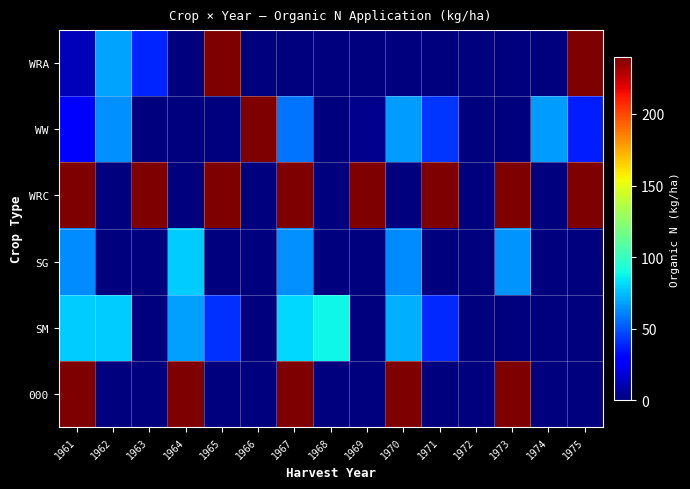

Which label corresponds to the largest value in the chart?

1965